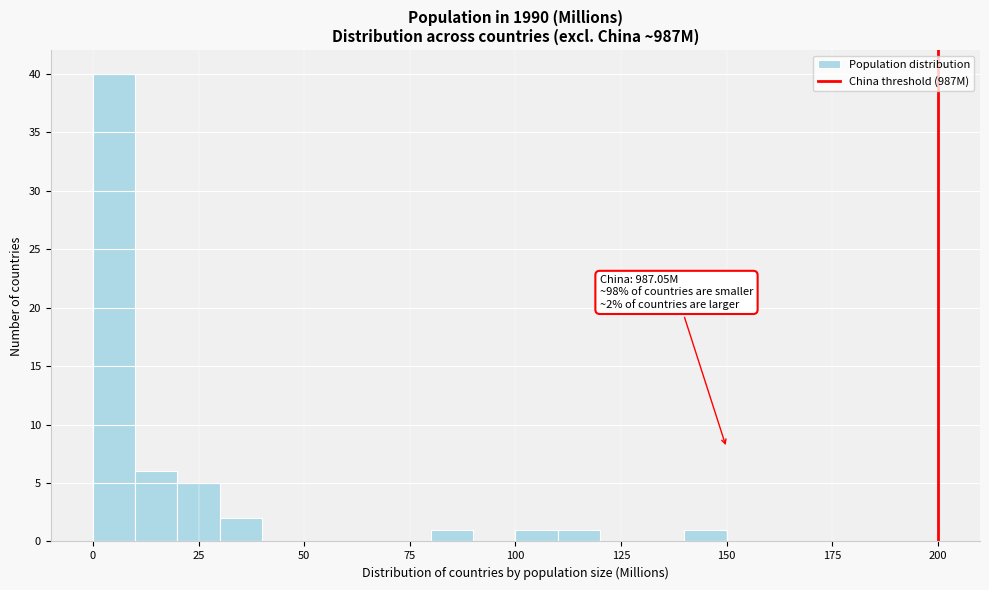

Read against the x-axis, roughly where is the centre of the tallest bar?

5